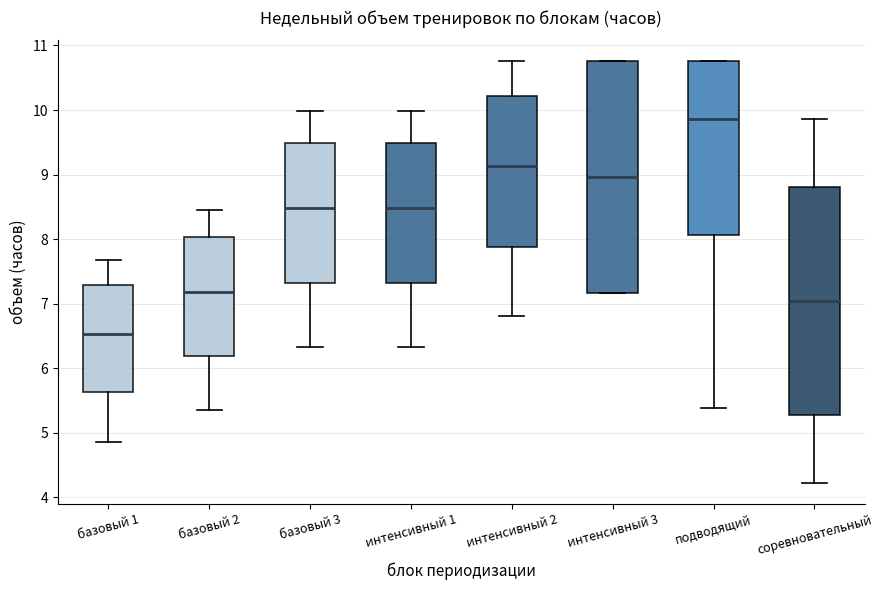

Reading left to right, read every box against the y-axis: the position of its median line, the range the box covers, and the ends of its whiskers. The values are not printed on the chart, so give them approximately, as read against the axis.

базовый 1: median 6.5, box 5.6 to 7.3, whiskers 4.9 to 7.7
базовый 2: median 7.2, box 6.2 to 8.0, whiskers 5.4 to 8.4
базовый 3: median 8.5, box 7.3 to 9.5, whiskers 6.3 to 10.0
интенсивный 1: median 8.5, box 7.3 to 9.5, whiskers 6.3 to 10.0
интенсивный 2: median 9.1, box 7.9 to 10.2, whiskers 6.8 to 10.8
интенсивный 3: median 9.0, box 7.2 to 10.8, whiskers 7.2 to 10.8
подводящий: median 9.9, box 8.1 to 10.8, whiskers 5.4 to 10.8
соревновательный: median 7.0, box 5.3 to 8.8, whiskers 4.2 to 9.9